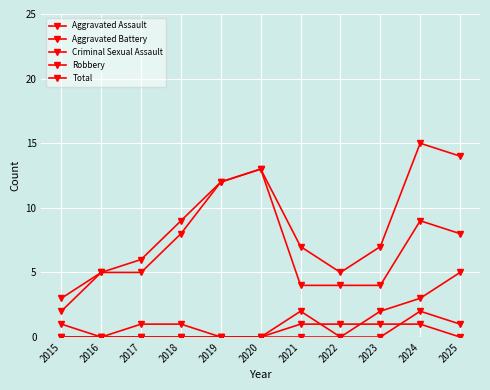

True or false: Criminal Sexual Assault and Total cross at least once.

False